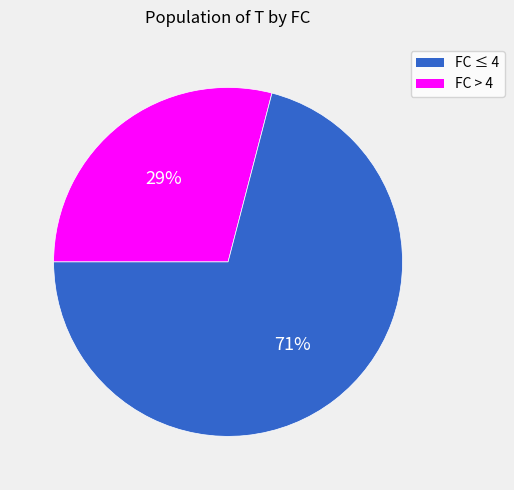

Is there any slice that represents more than half of the pie?

Yes